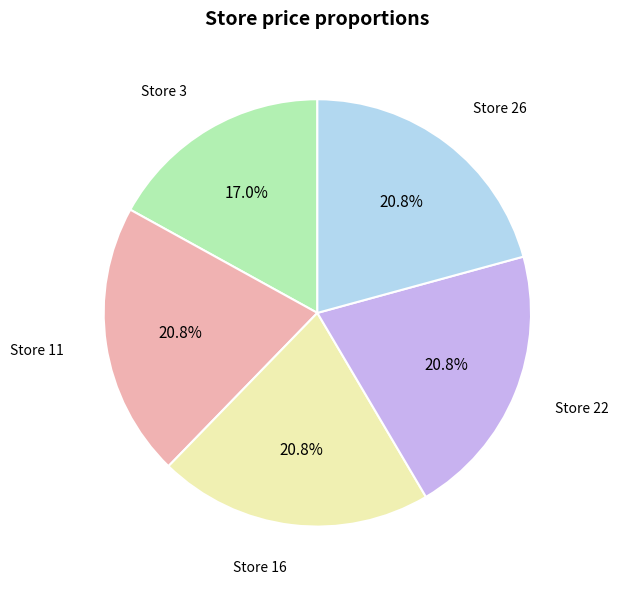

Is there a majority slice in this chart?

No